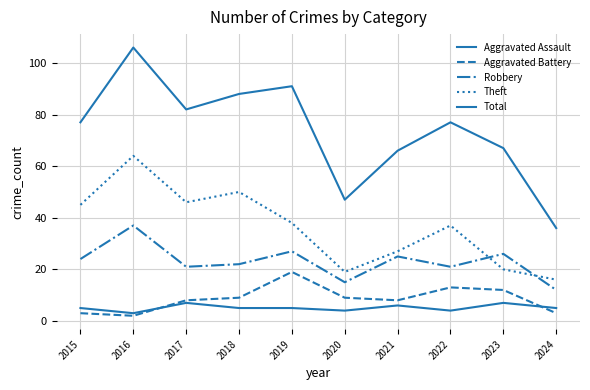

What is the value of the Aggravated Assault point at the 10th from the left?

5